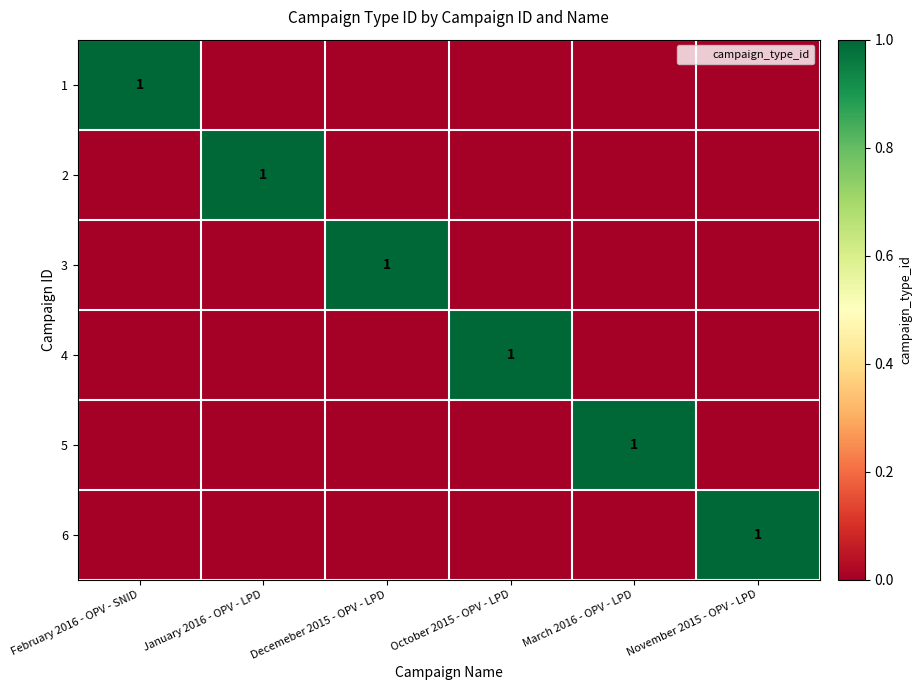

At which category is the sum across all series the highest?

February 2016 - OPV - SNID